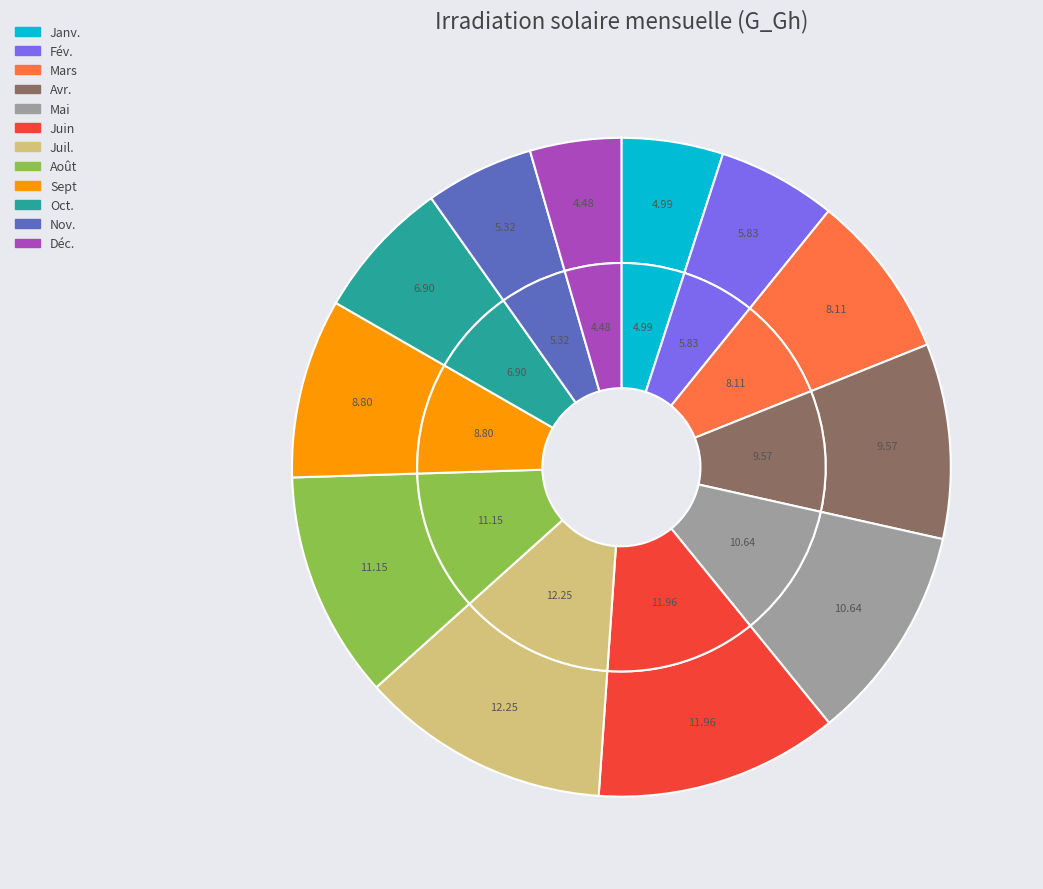

How many segments does this pie chart have?

12